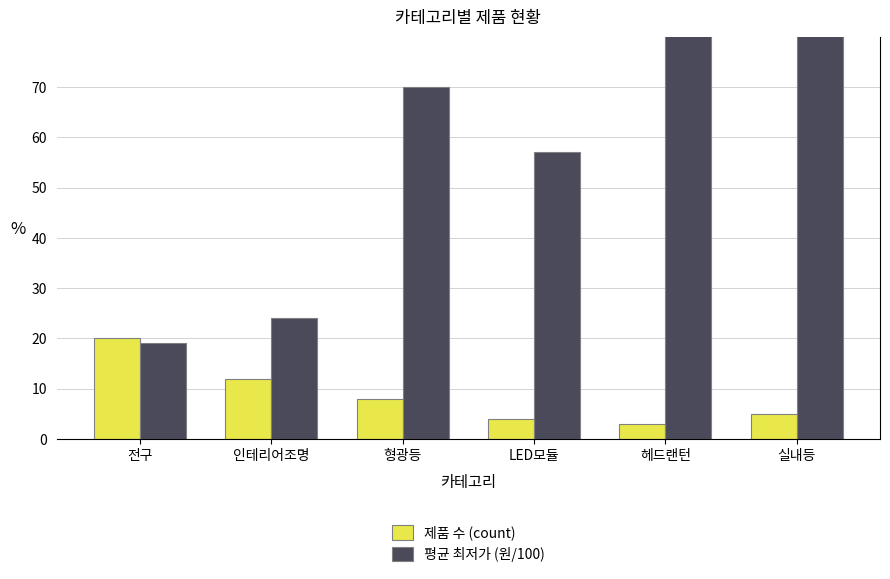

Are the bars grouped side by side (vs. stacked)?

Yes